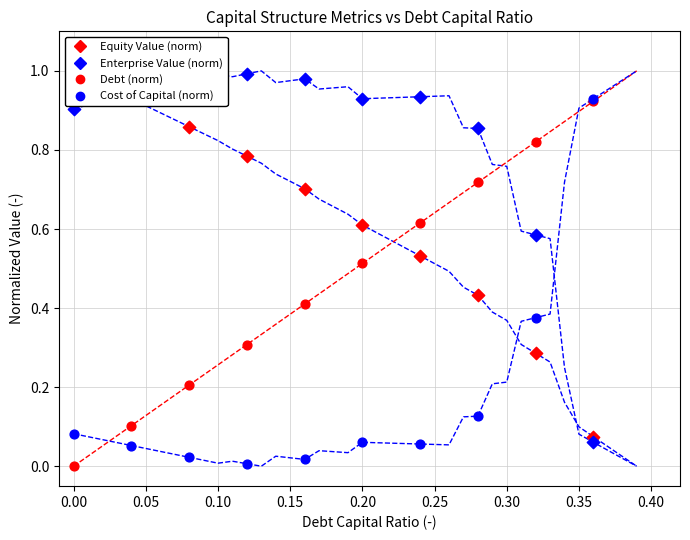

Is the value of Debt (norm) at 0.30 greater than the value of Enterprise Value (norm) at 0.25?

No